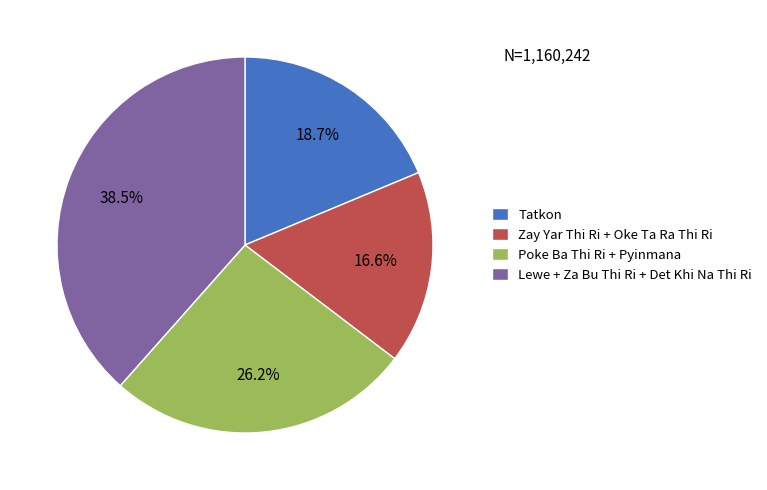

Which category has the biggest portion of the pie?

Lewe + Za Bu Thi Ri + Det Khi Na Thi Ri